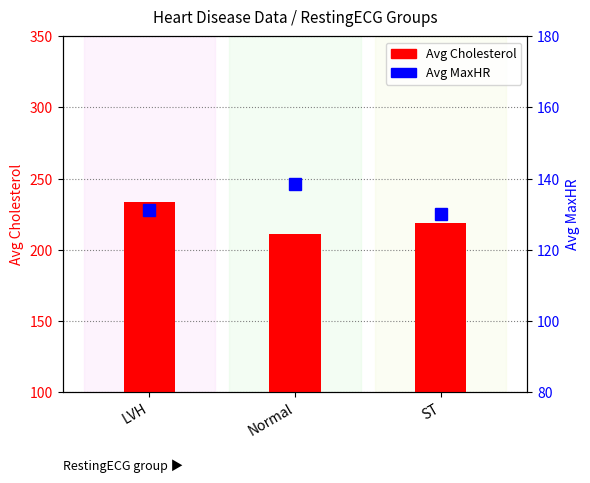

How many data points in Avg Cholesterol are less than 218?

1